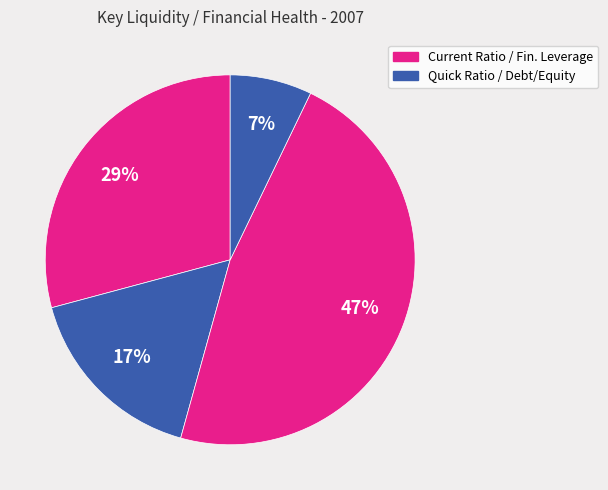

How many segments does this pie chart have?

4